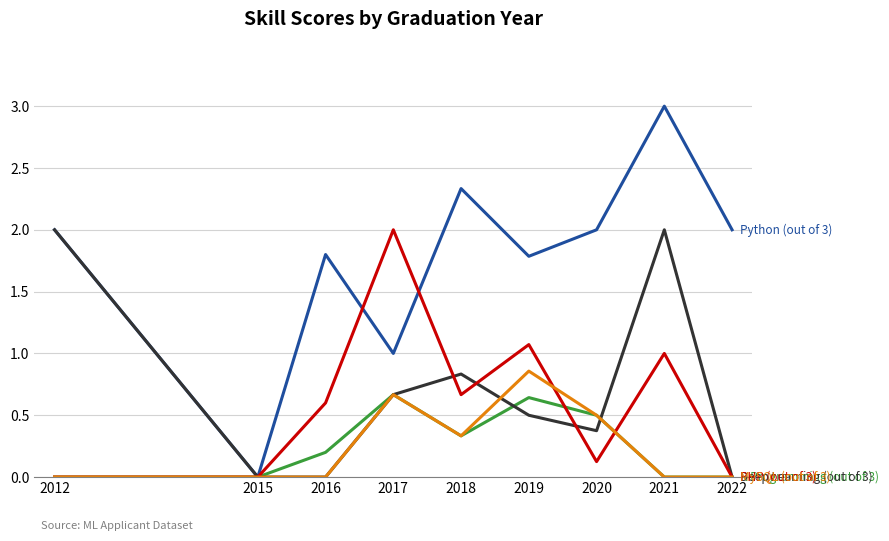

At which category does the chart reach its peak across all series?

2021